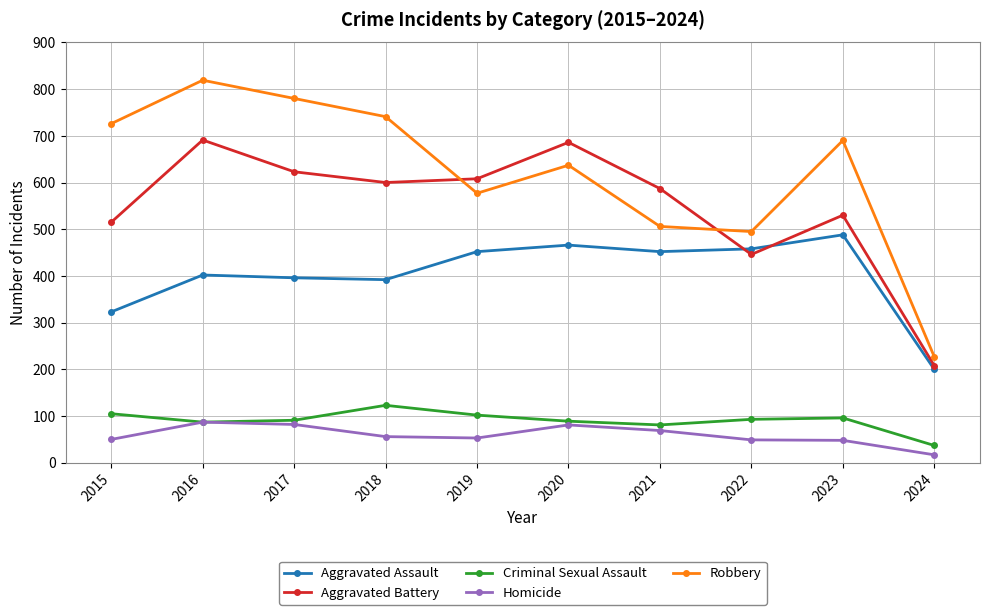

What is the total value across all series at 2023?

1852